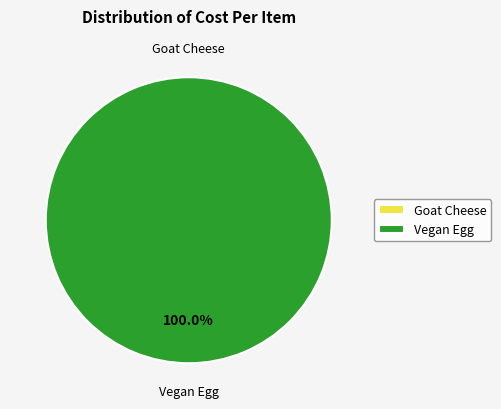

Count the number of slices in the pie.

2